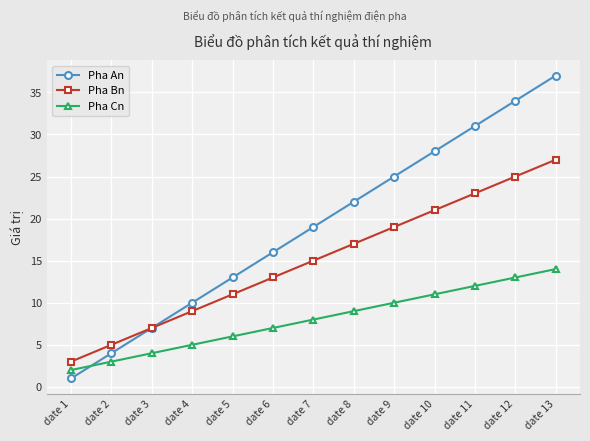

Which series changed the most between date 2 and date 4?

Pha An